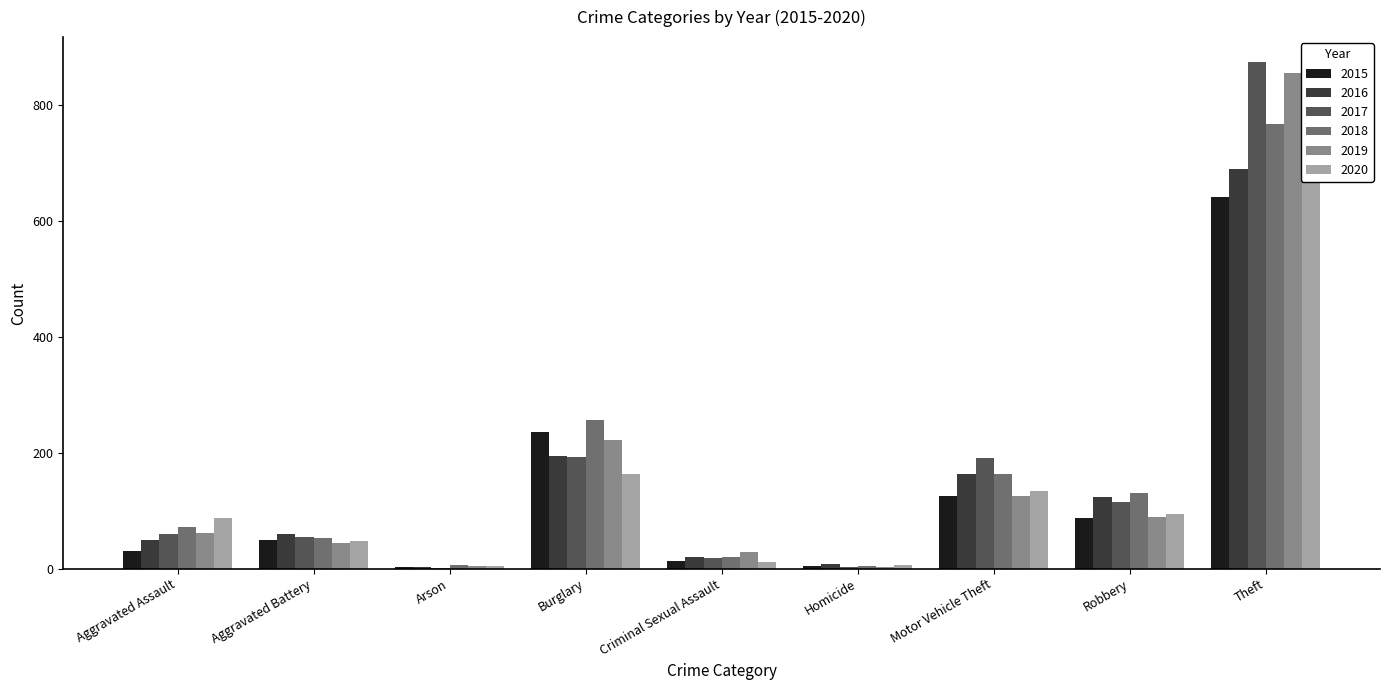

How many categories are shown in the chart?

9